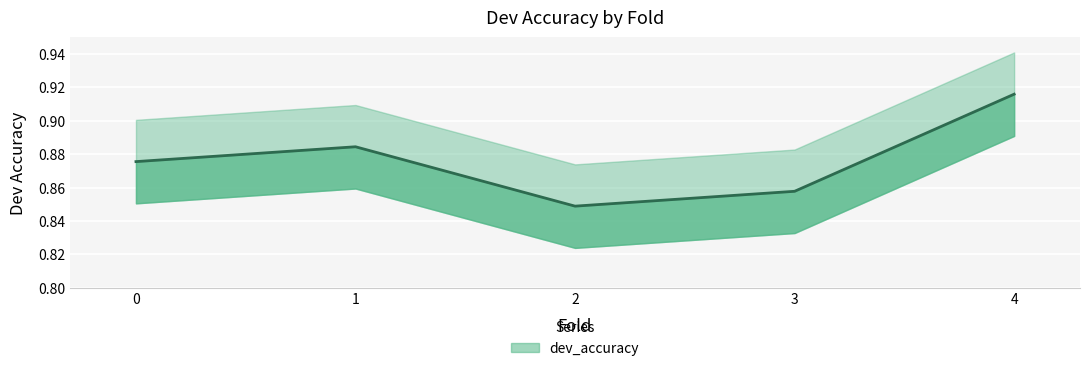

List the labels in order of value, largest first.

4, 1, 0, 3, 2